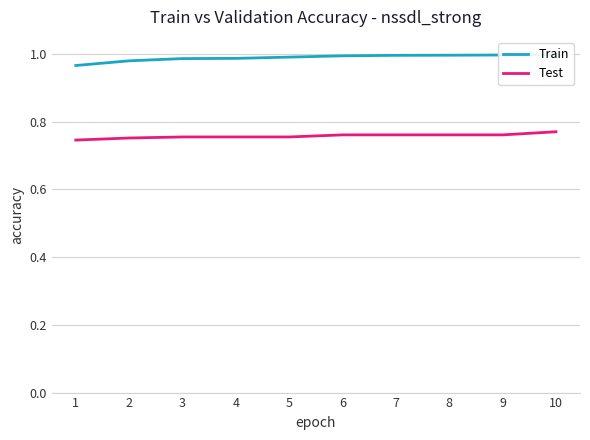

Rank the series by their average value, from highest to lowest.

Train, Test